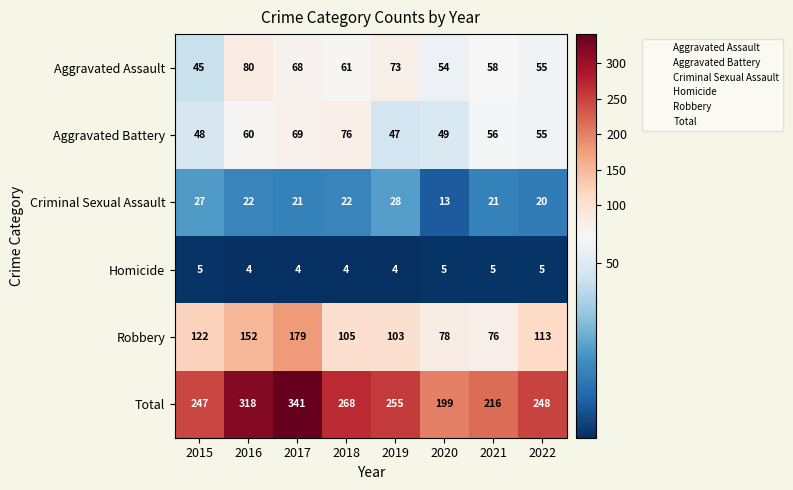

What is the difference between the Criminal Sexual Assault values at 2017 and 2015?

6